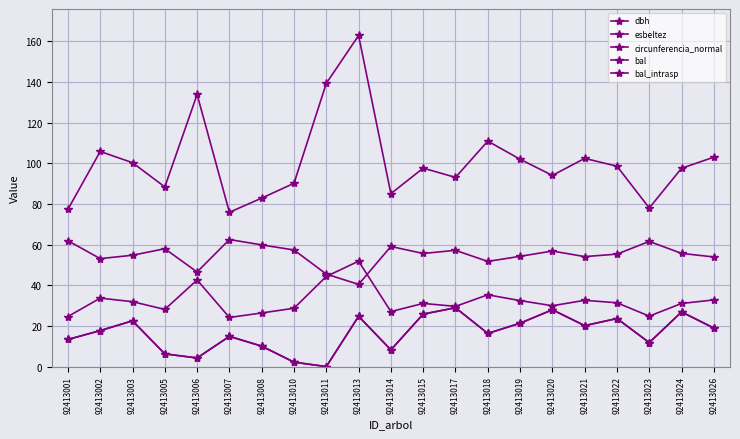

True or false: dbh has more than 0 interior local peaks.

True